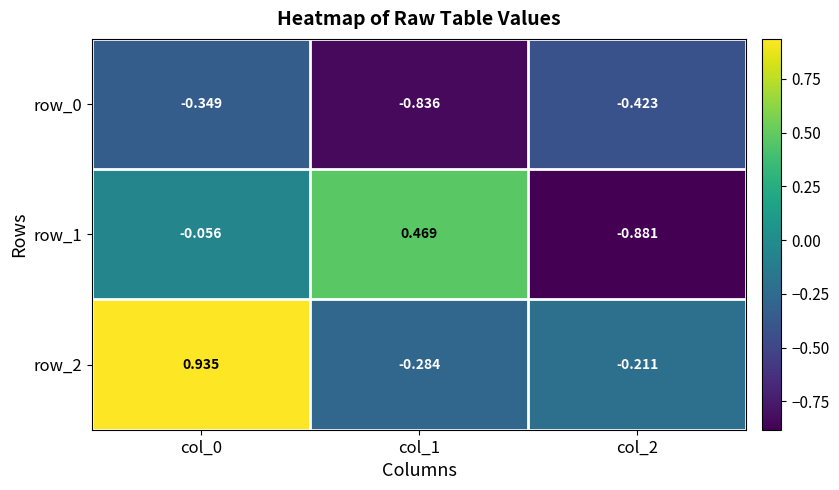

What is the difference between the maximum and minimum values in the row_2 series?

1.2